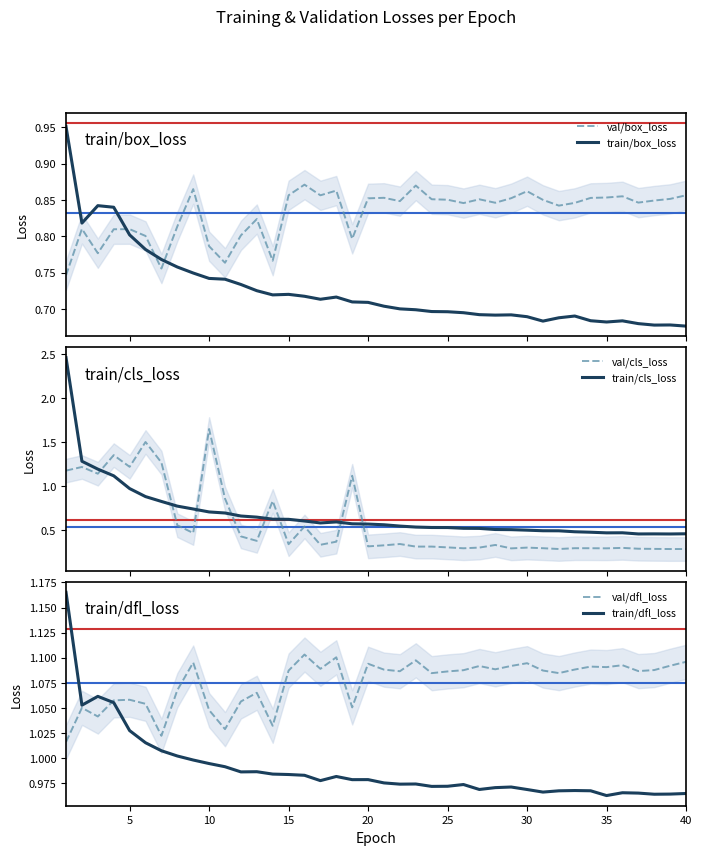

At 40, list the series in order from largest to smallest.

val/dfl_loss, train/dfl_loss, val/box_loss, train/box_loss, train/cls_loss, val/cls_loss